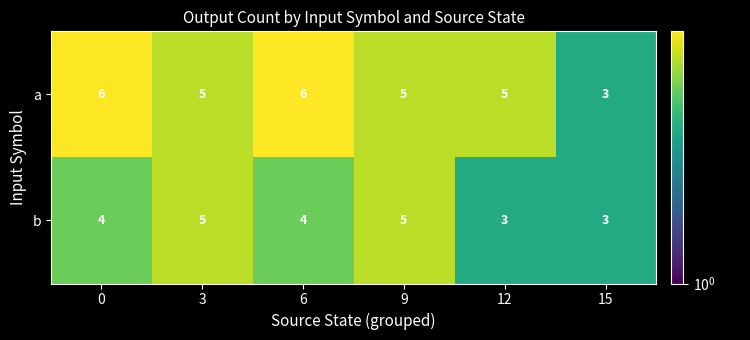

At how many categories does at least one series exceed 4?

5